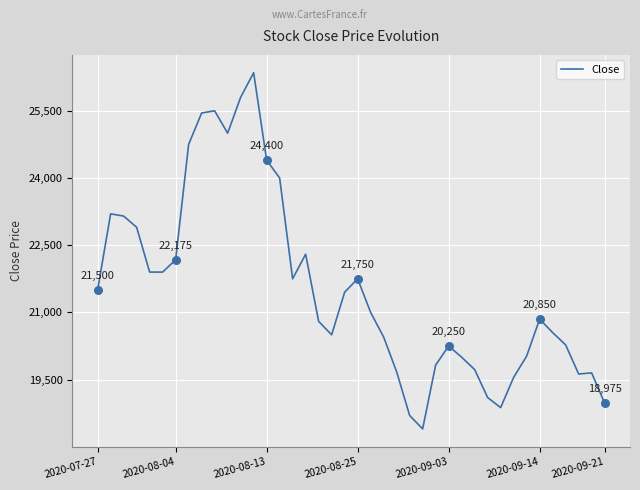

What is the difference between the maximum and minimum values?

7950